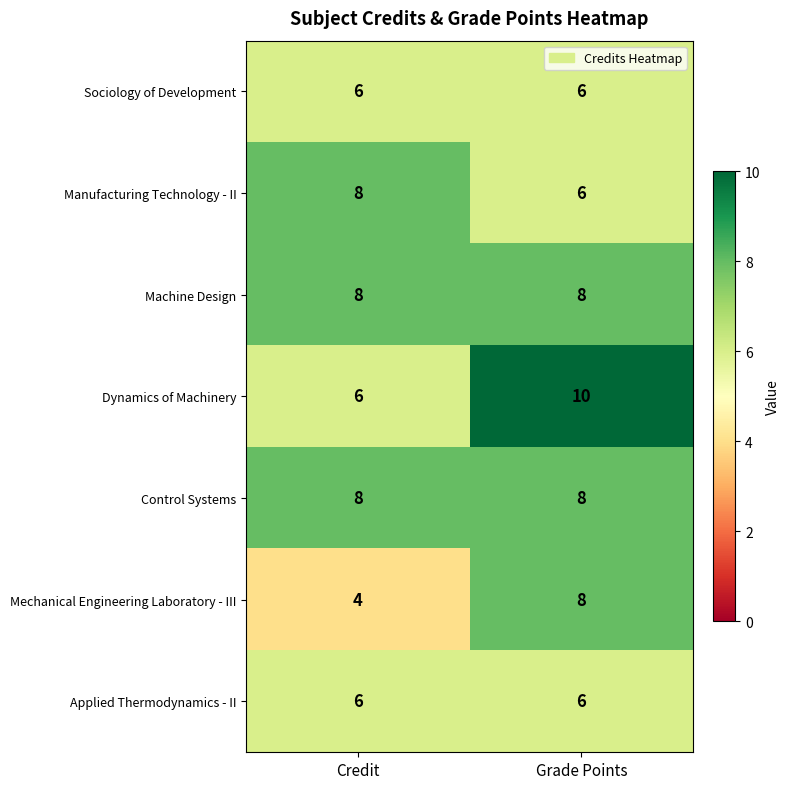

Reading left to right, extract all data points from this chart.

Sociology of Development: 6	6
Manufacturing Technology - II: 8	6
Machine Design: 8	8
Dynamics of Machinery: 6	10
Control Systems: 8	8
Mechanical Engineering Laboratory - III: 4	8
Applied Thermodynamics - II: 6	6